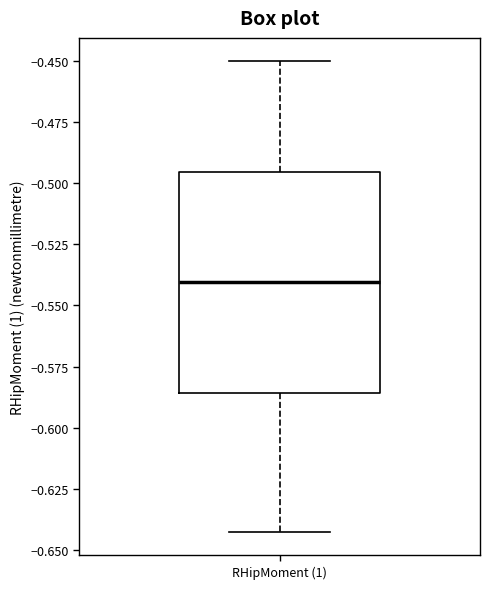

Read this box plot against the y-axis: the position of the median line, the range covered by the box, and the ends of both whiskers. The values are not printed on the chart, so give them approximately, as read against the axis.

median -0.540, box -0.585 to -0.495, whiskers -0.645 to -0.450